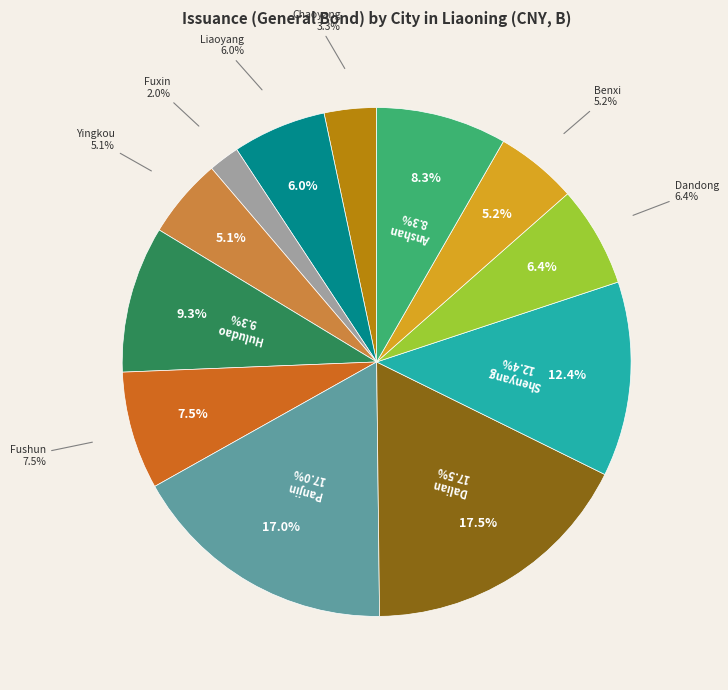

To the nearest percent, what is the combined percentage of Fuxin and Benxi?

7%